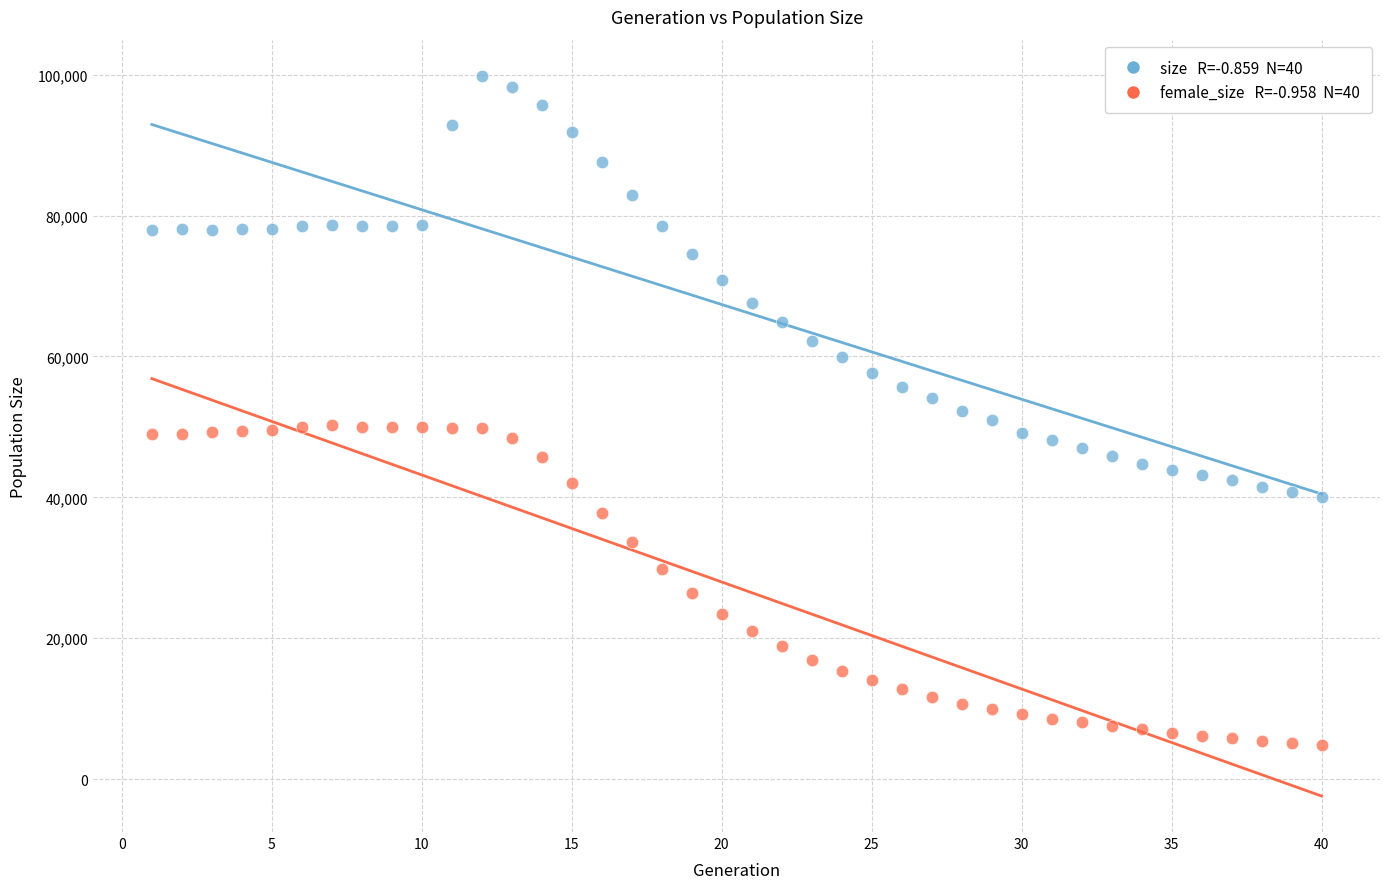

Across all data points, what is the range of Y values (max minus min)?

95043